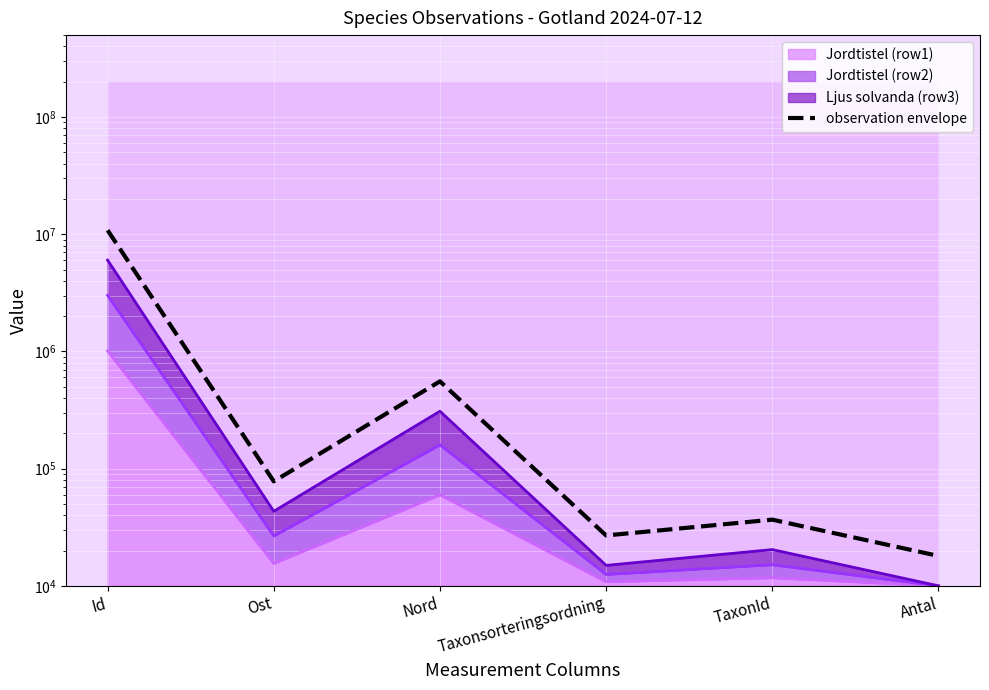

What is the difference between the maximum and minimum values?

10799999.9